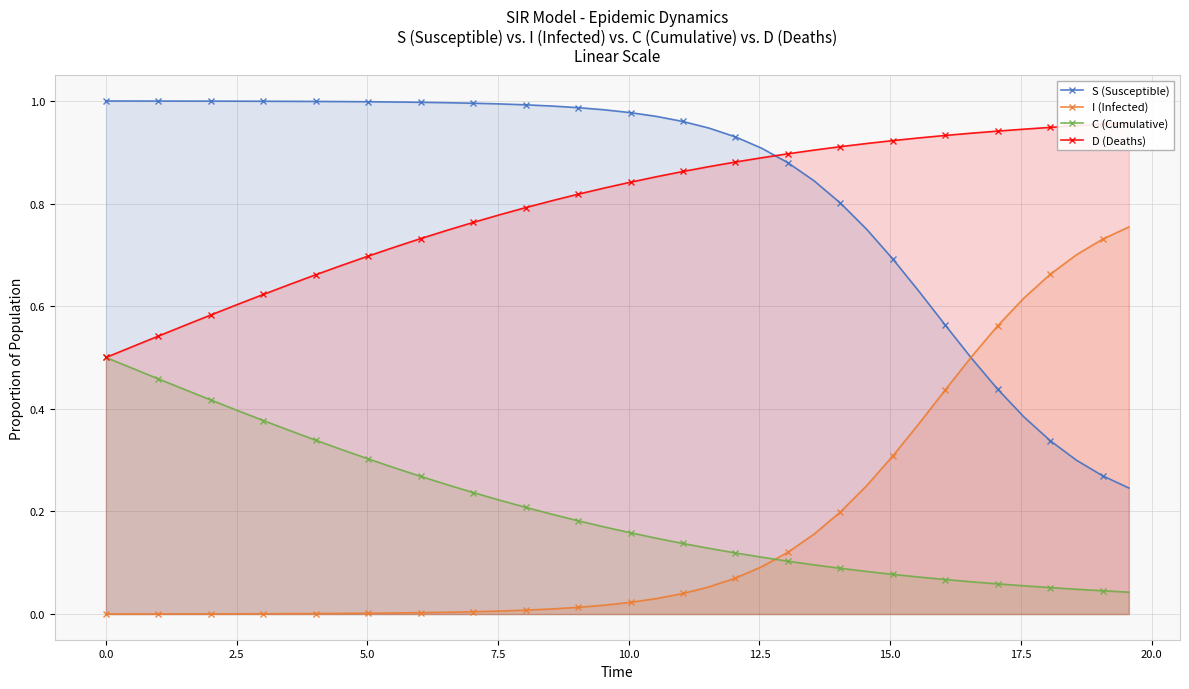

True or false: S (Susceptible) and C (Cumulative) intersect in this chart.

False